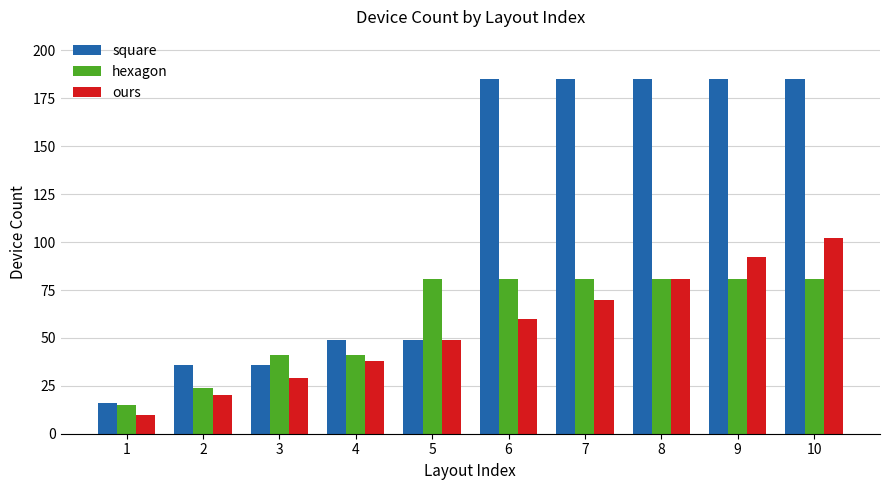

Read the ours value at 4.

38